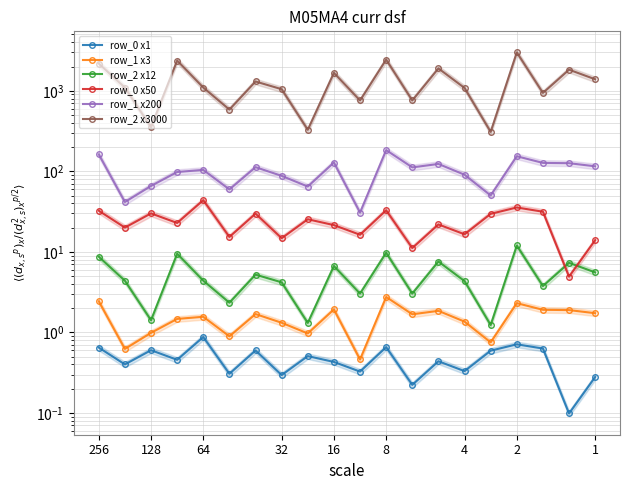

How many values in the row_2 x12 series exceed 4?

13